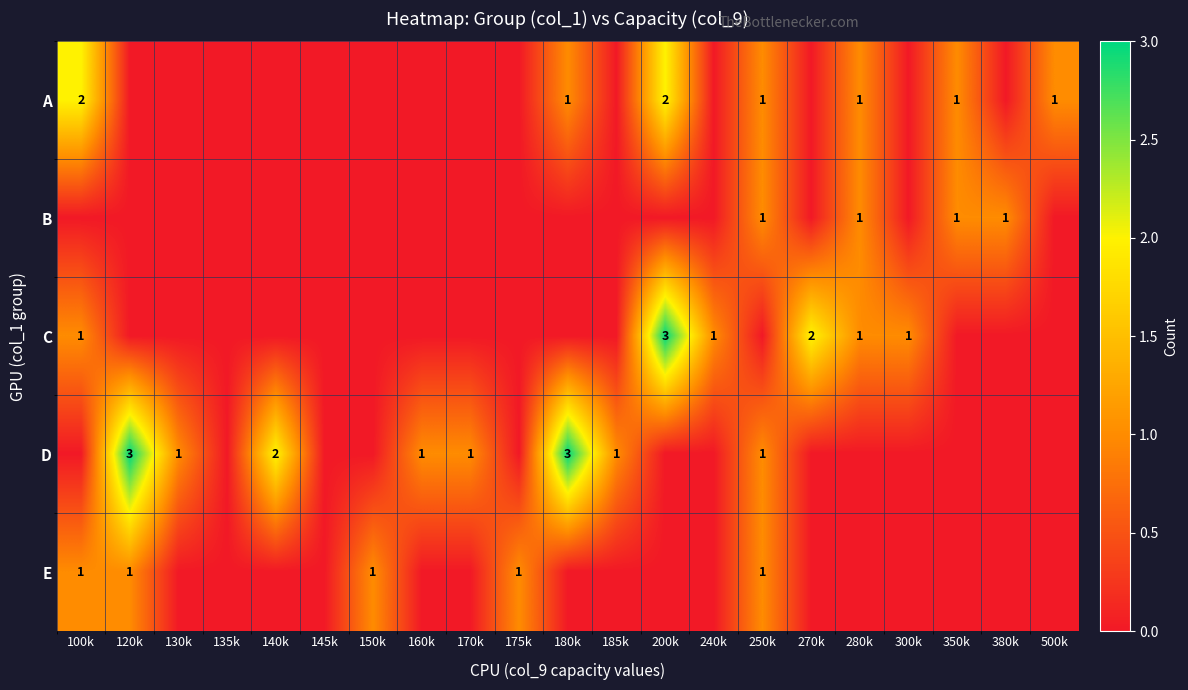

What is the sum of the A values at 200k and 250k?

3